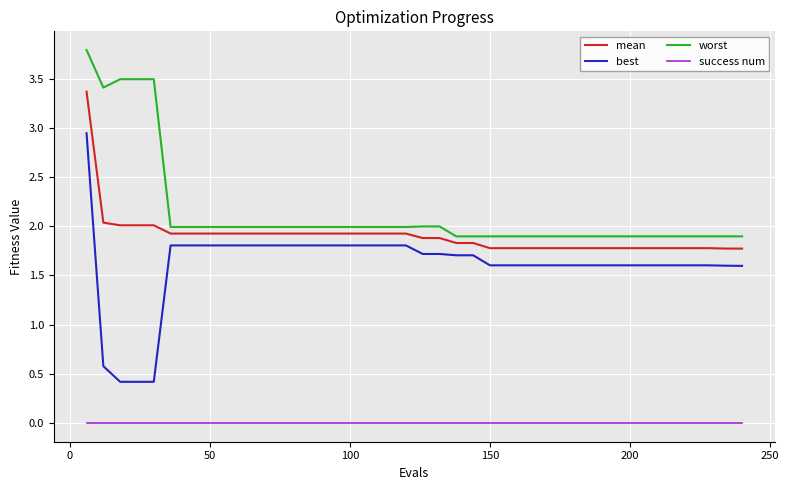

True or false: mean and best cross at least once.

False